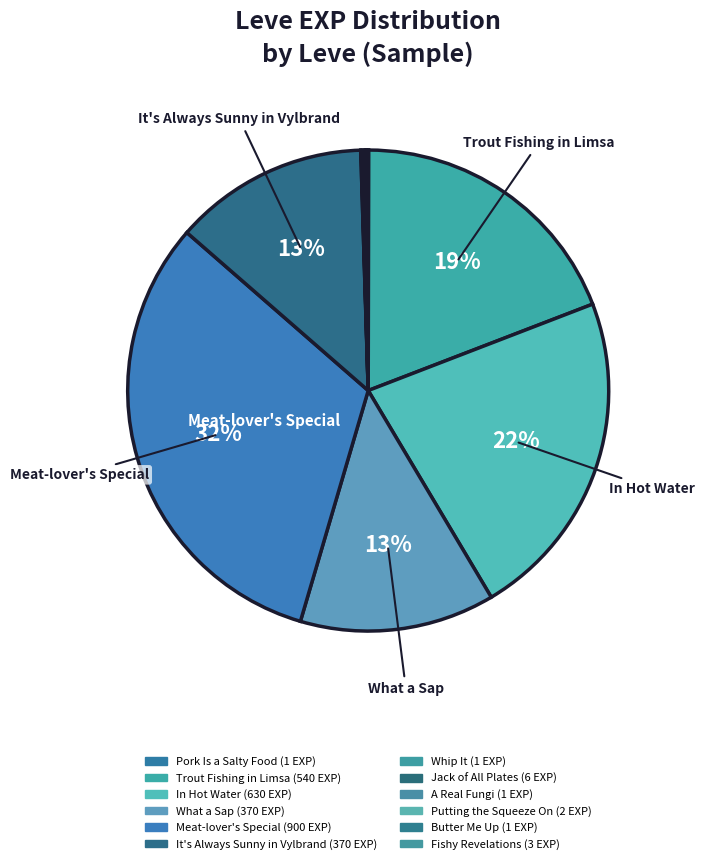

True or false: Putting the Squeeze On accounts for 0% of the total.

True